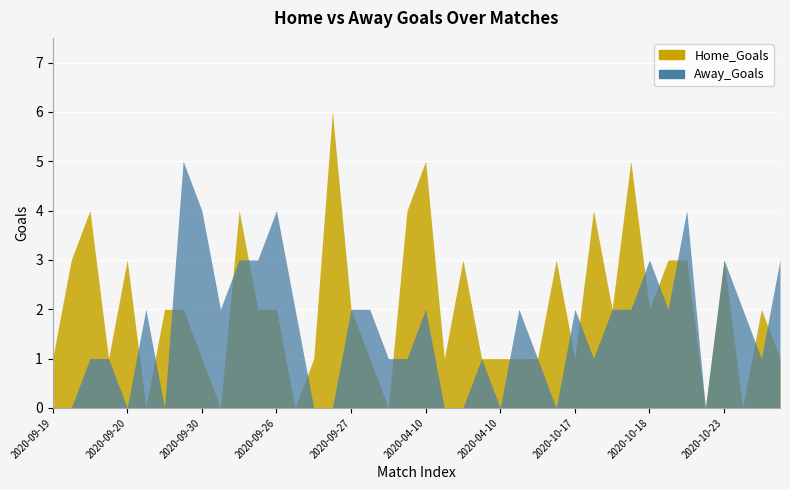

At which category does Away_Goals reach its first local valley?

2020-09-20